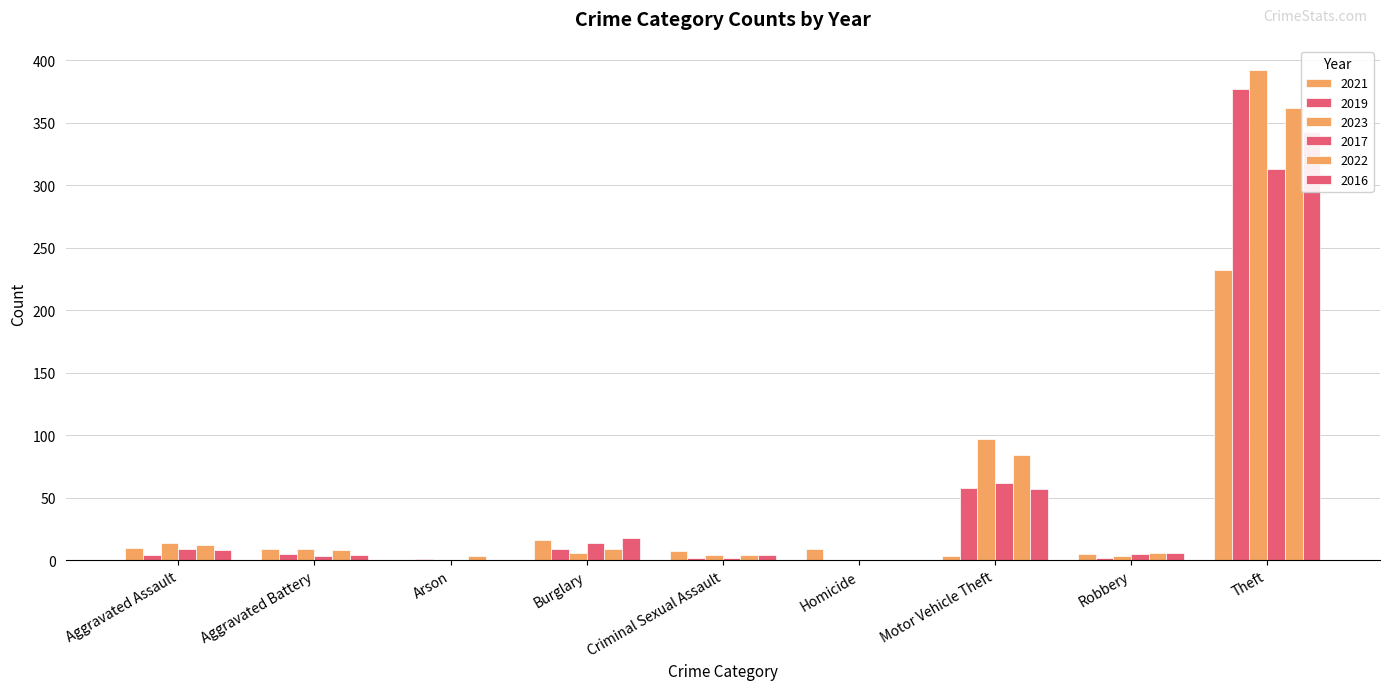

Between Criminal Sexual Assault and Theft, which series saw the biggest shift?

2023